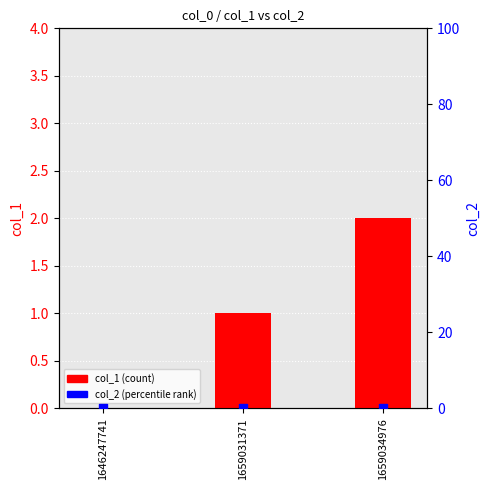

Which series contains the lowest Y value?

col_1 (count)